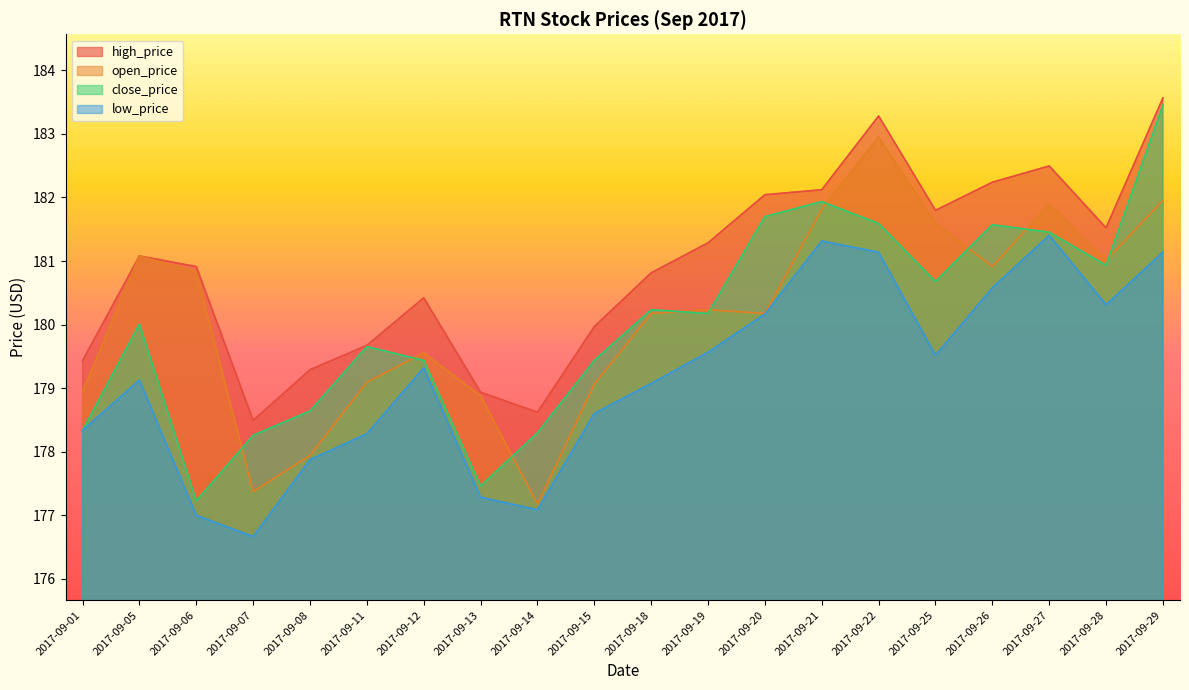

Reading left to right, what are all the values shown in this chart?

high_price: 179.4	181.1	180.9	178.5	179.3	179.7	180.4	178.9	178.6	180.0	180.8	181.3	182.0	182.1	183.3	181.8	182.2	182.5	181.5	183.6
open_price: 178.9	181.1	180.8	177.4	177.9	179.1	179.6	178.9	177.2	179.1	180.2	180.2	180.2	181.8	182.9	181.6	180.9	181.9	181.0	182.0
close_price: 178.3	180.0	177.2	178.3	178.6	179.7	179.4	177.5	178.3	179.4	180.2	180.2	181.7	181.9	181.6	180.7	181.6	181.5	180.9	183.4
low_price: 178.3	179.1	177.0	176.7	177.9	178.3	179.3	177.3	177.1	178.6	179.1	179.6	180.2	181.3	181.1	179.5	180.6	181.4	180.3	181.1